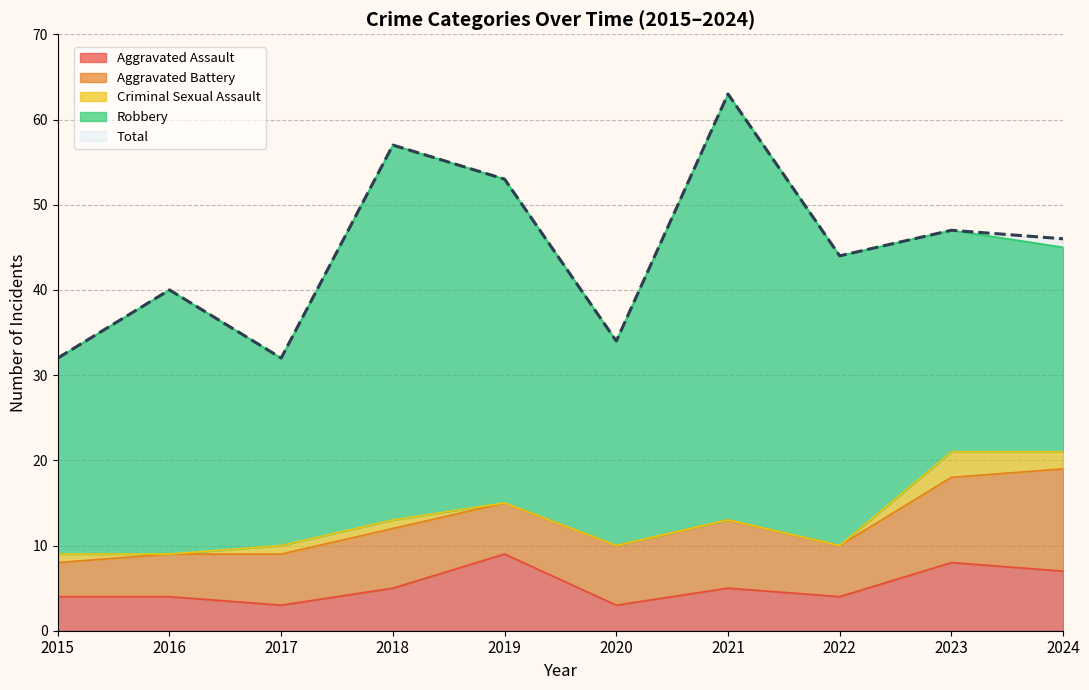

At which category is the sum across all series the highest?

2021